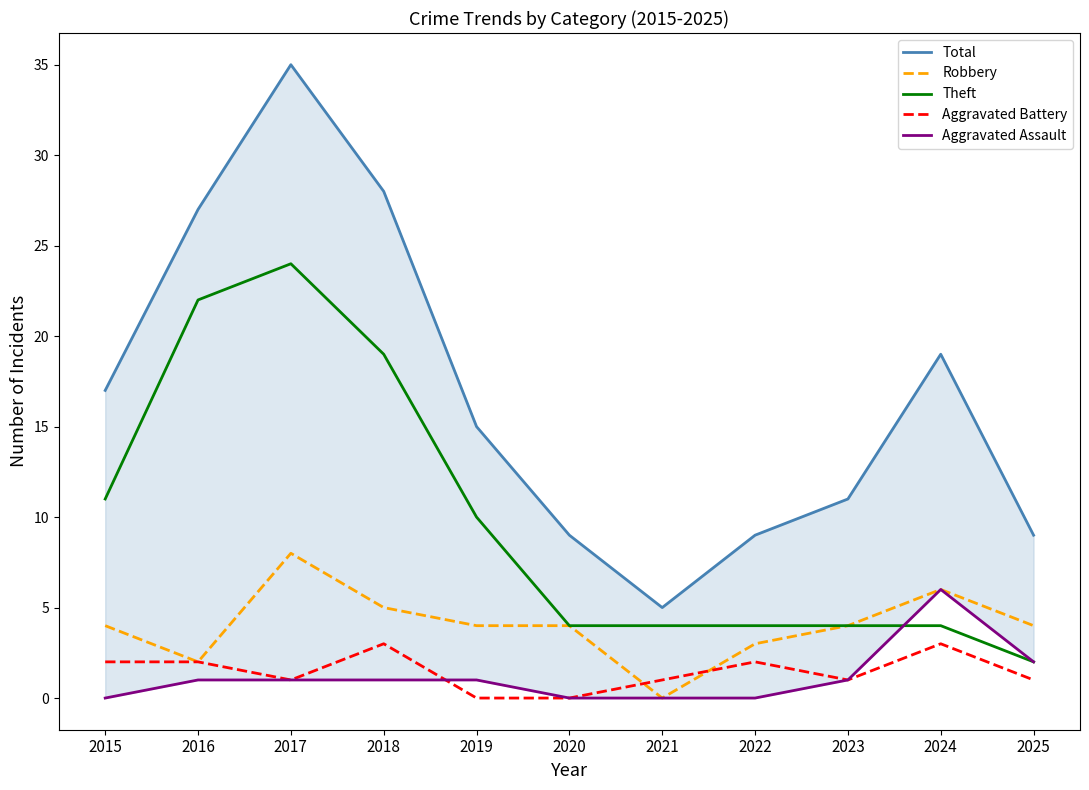

True or false: Robbery has more than 2 points higher than both neighbors.

False